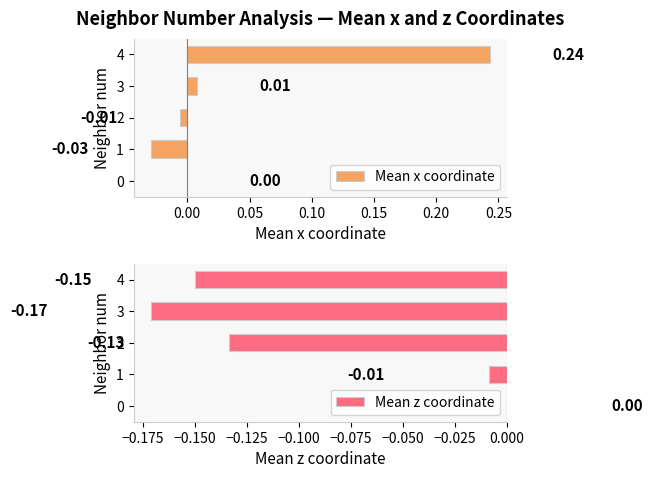

Which series has the largest range (max minus min)?

Mean x coordinate